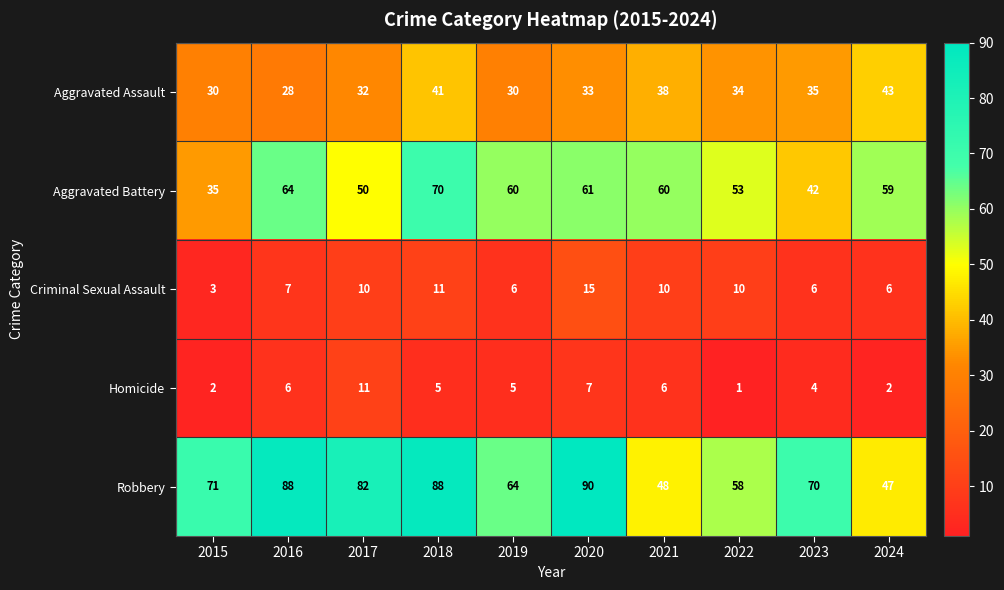

The value of Homicide at 2023 is 3. True or false?

False